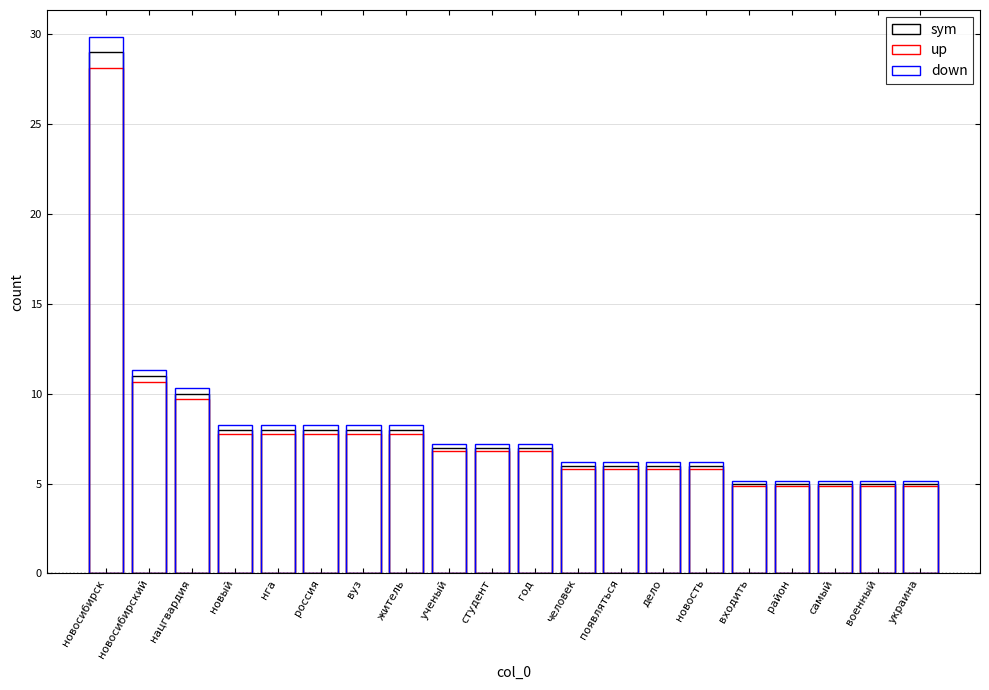

Which has a higher value, дело or украина?

дело